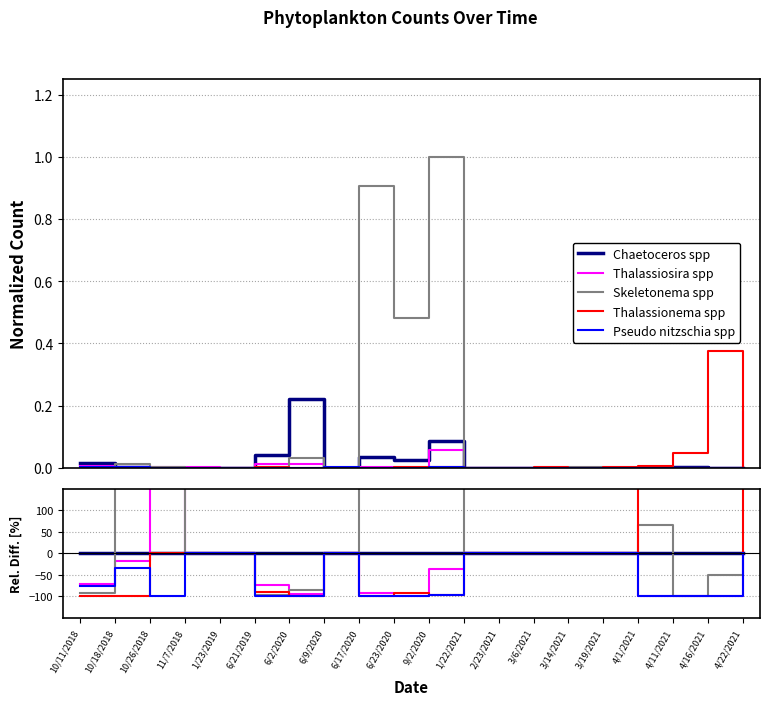

Between 9/2/2020 and 2/23/2021, which series saw the biggest shift?

Skeletonema spp